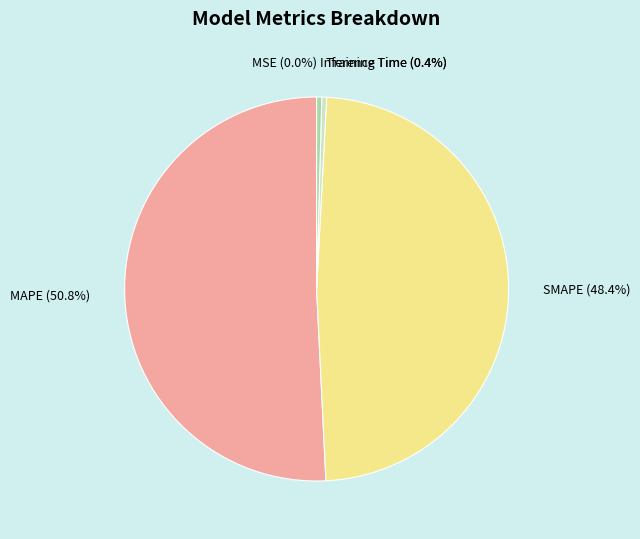

True or false: SMAPE accounts for 59% of the total.

False